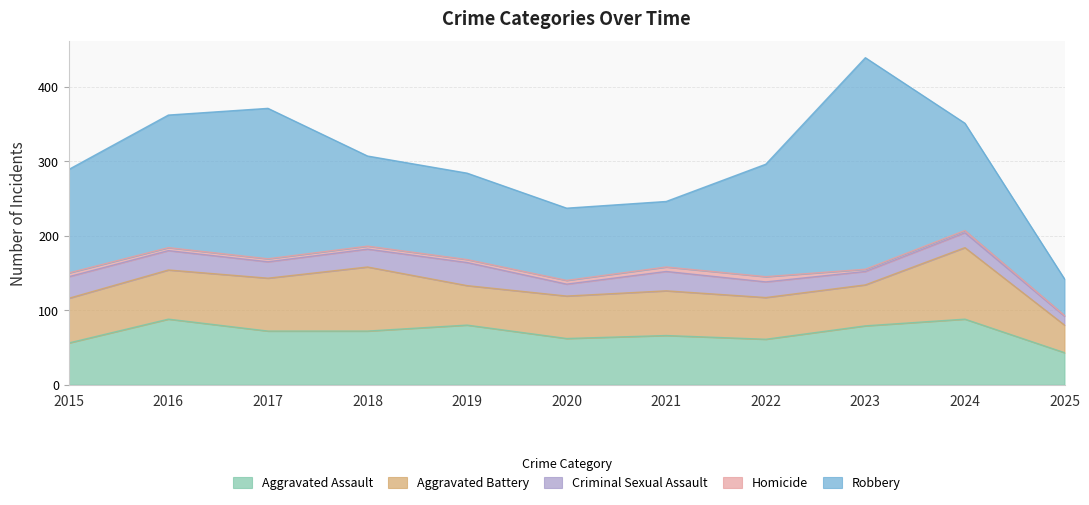

Which series has the largest range (max minus min)?

Robbery